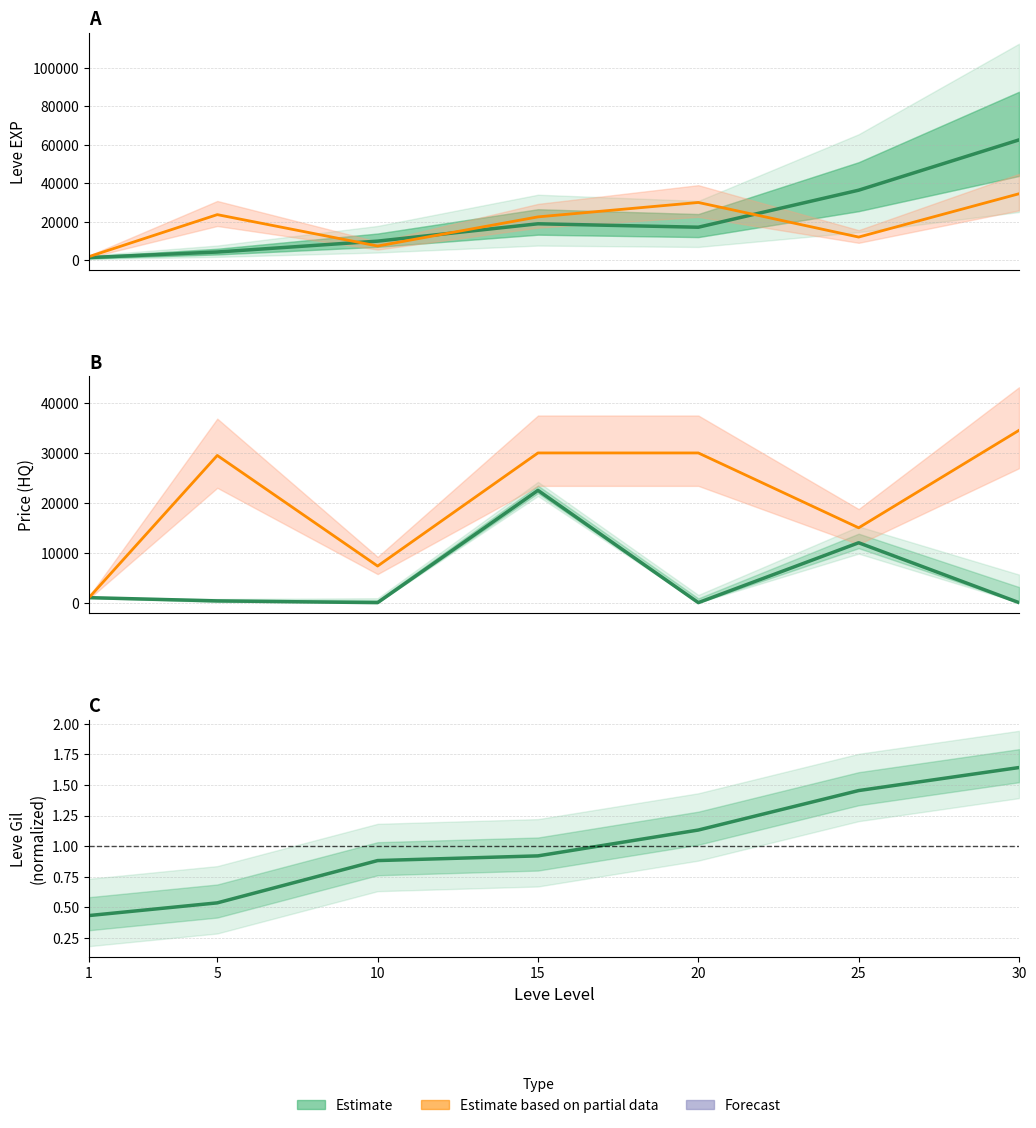

Rank the series at 15 from lowest to highest value.

Leve Gil ratio (Estimate), Leve EXP (Estimate), currentAveragePrice (Partial), currentAveragePriceHQ (Estimate), LevePriceHQ (Partial)